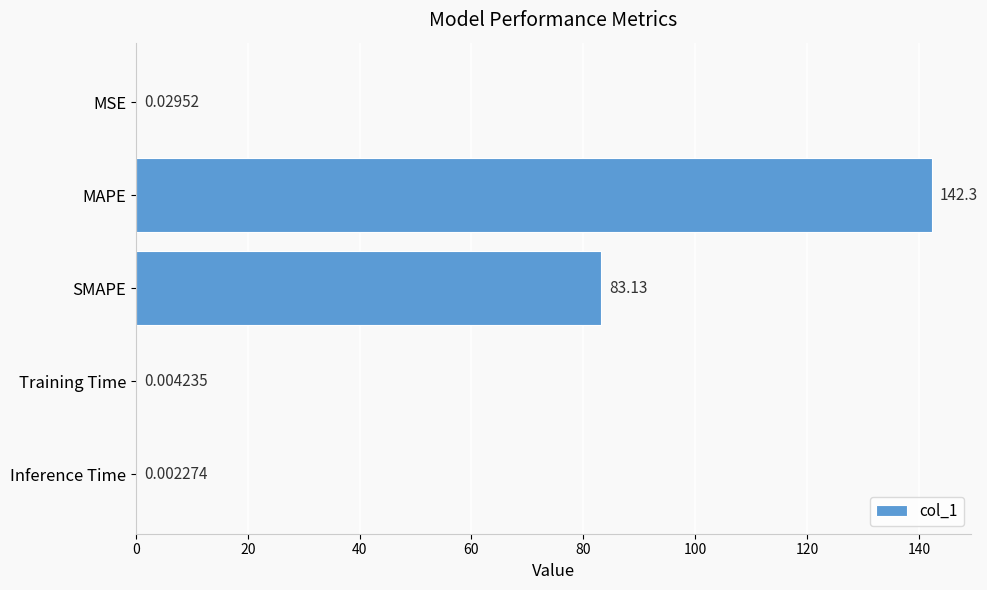

Where is the data nearest to the value 71?

SMAPE